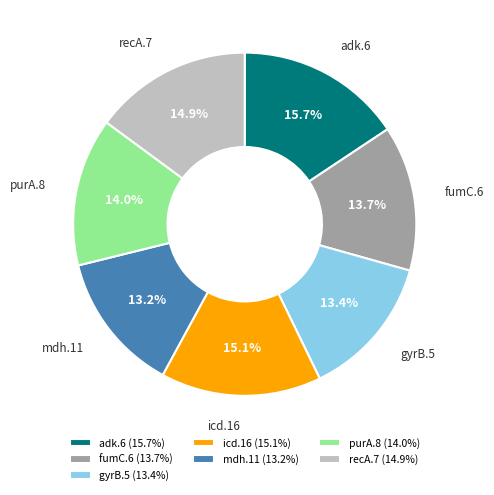

What is the ratio of the value at fumC.6 to the value at purA.8?

1.0